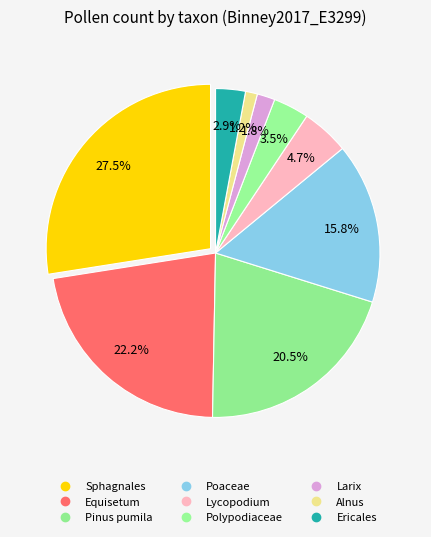

How much of the chart is everything except Pinus pumila?

79.5%